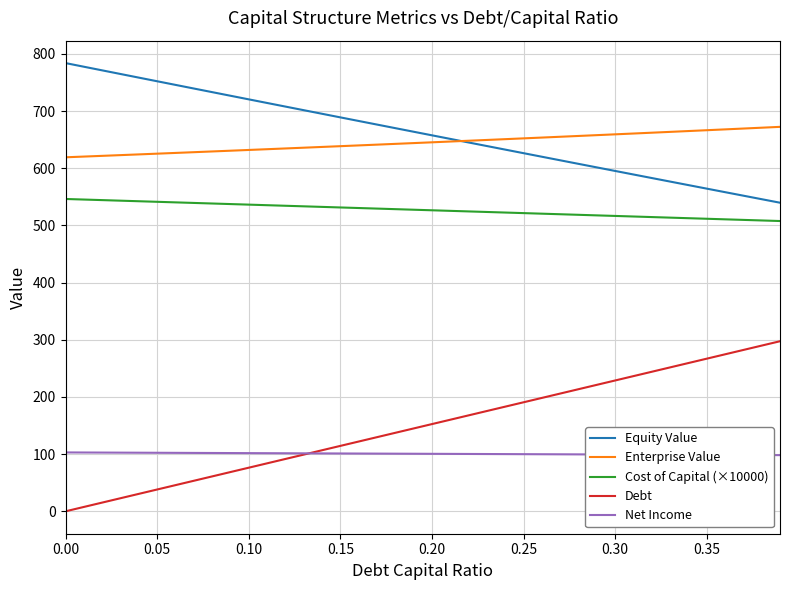

What is the average value of the Net Income series?

100.6